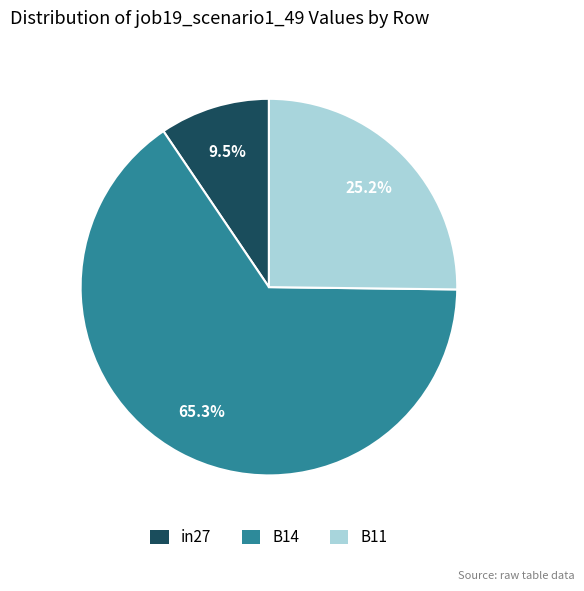

Is it true that B14 is 54% of the pie?

False